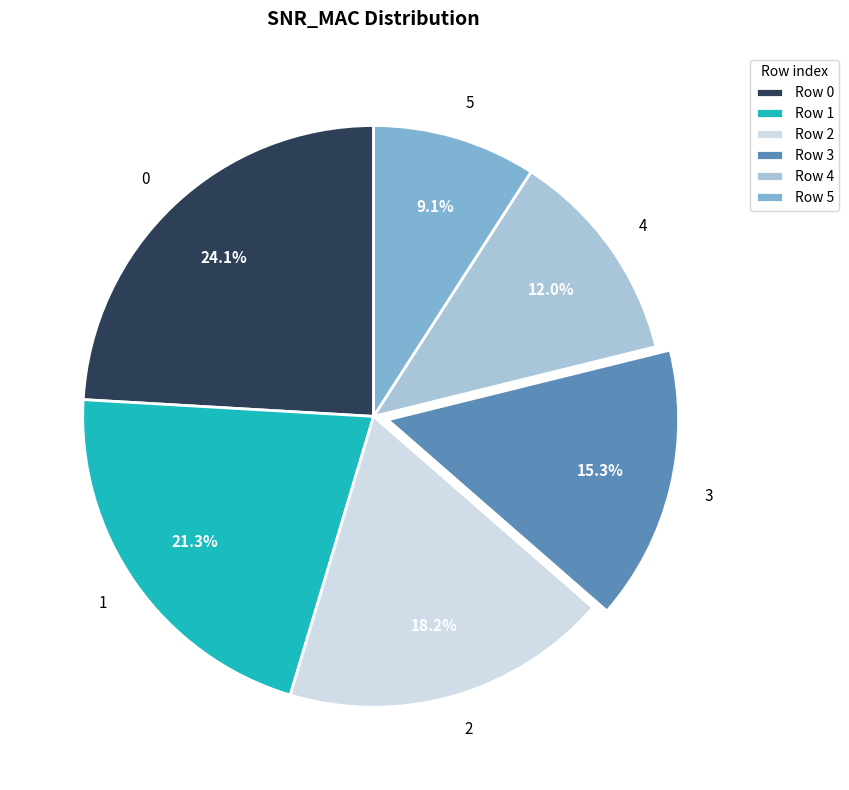

Which category has the smallest portion of the pie?

5